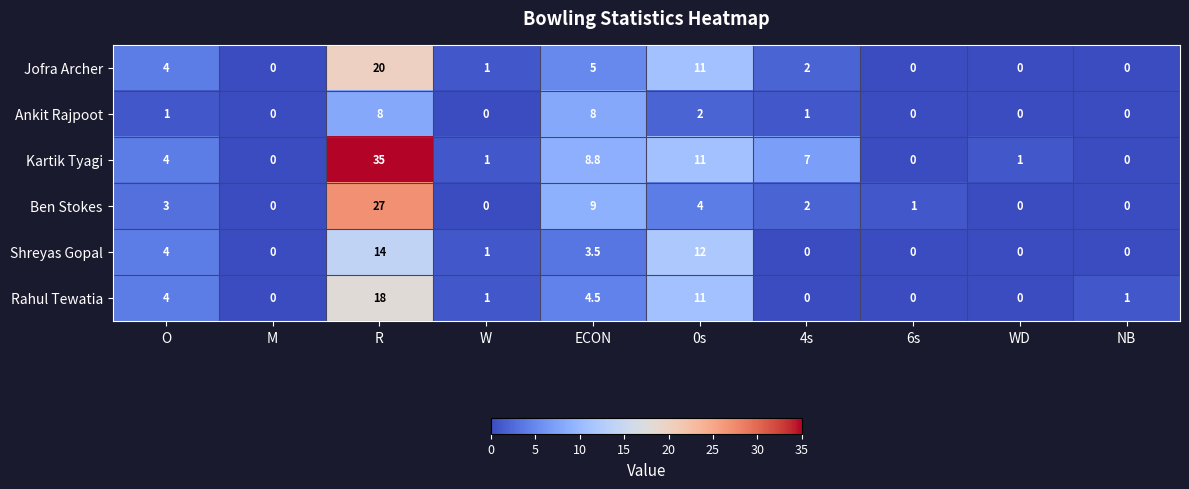

What is the sum of the Shreyas Gopal values at W and 4s?

1.0